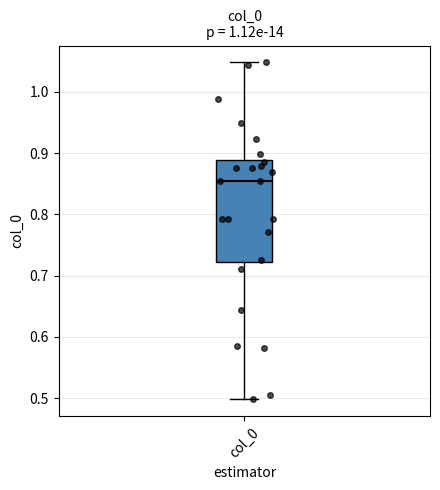

Transcribe this box plot: give where the median line is, the range the box spans, and where the two whiskers end, as read against the y-axis. The values are not printed on the chart, so give them approximately, as read against the axis.

median 0.85, box 0.72 to 0.89, whiskers 0.50 to 1.05